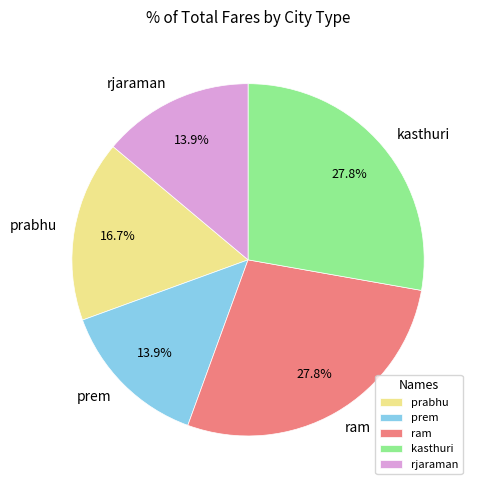

What is the ratio of the value at prem to the value at ram?

0.5